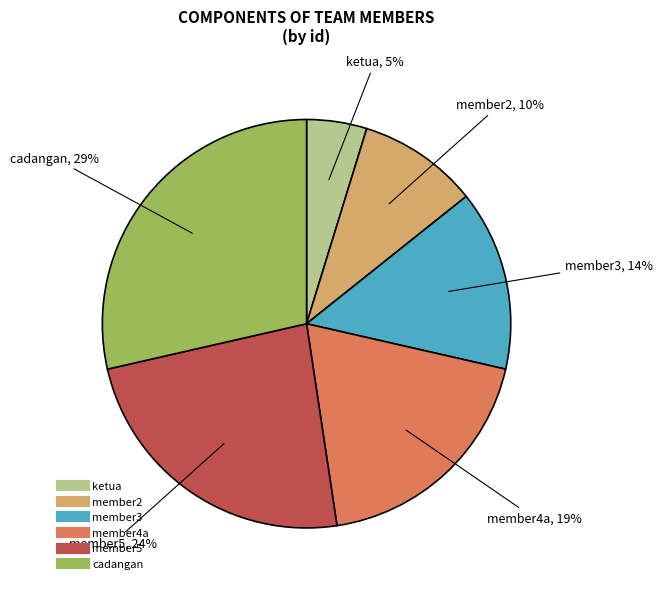

Does member4a represent more than half of the total?

No